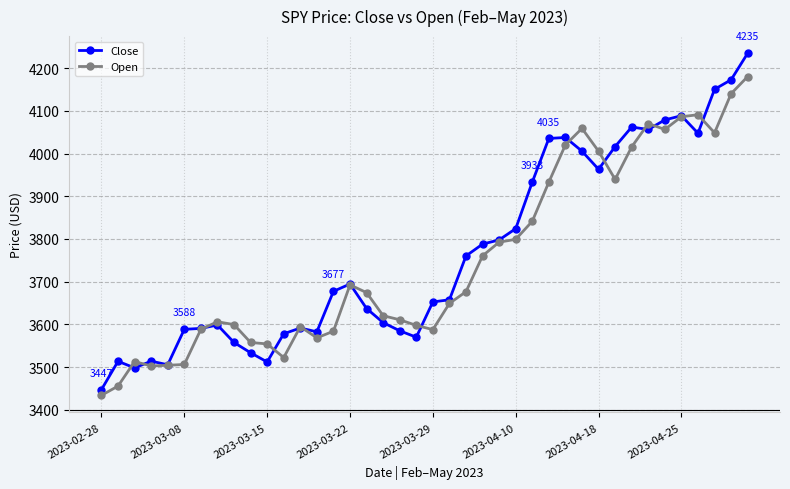

What is the greatest value displayed?

4234.9